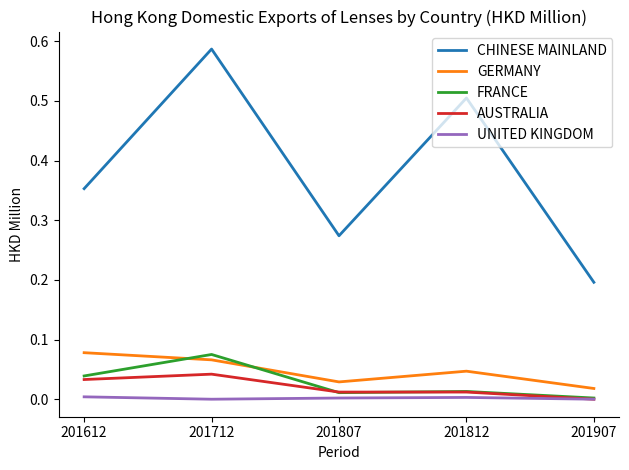

At 201612, list the series in order from smallest to largest.

UNITED KINGDOM, AUSTRALIA, FRANCE, GERMANY, CHINESE MAINLAND